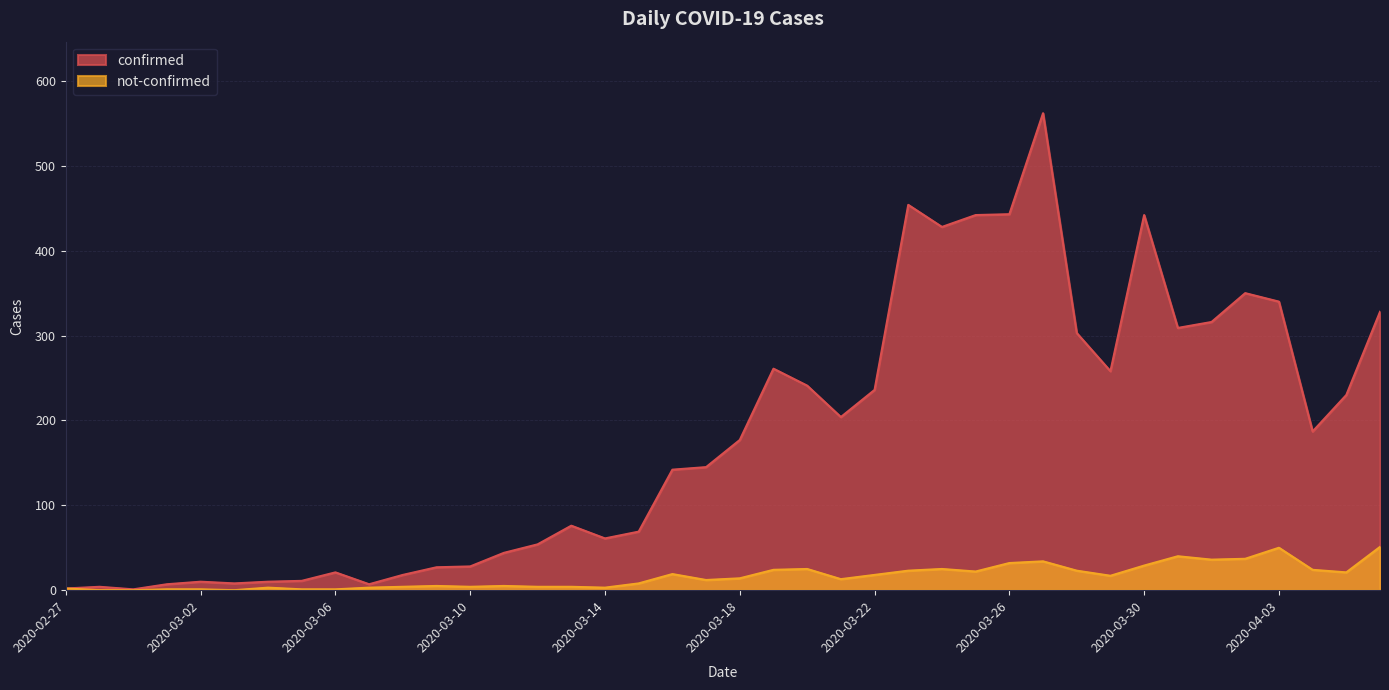

True or false: not-confirmed and confirmed intersect in this chart.

False